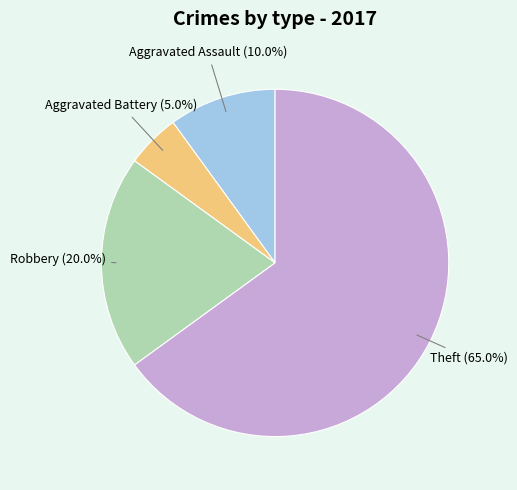

Is there a majority slice in this chart?

Yes